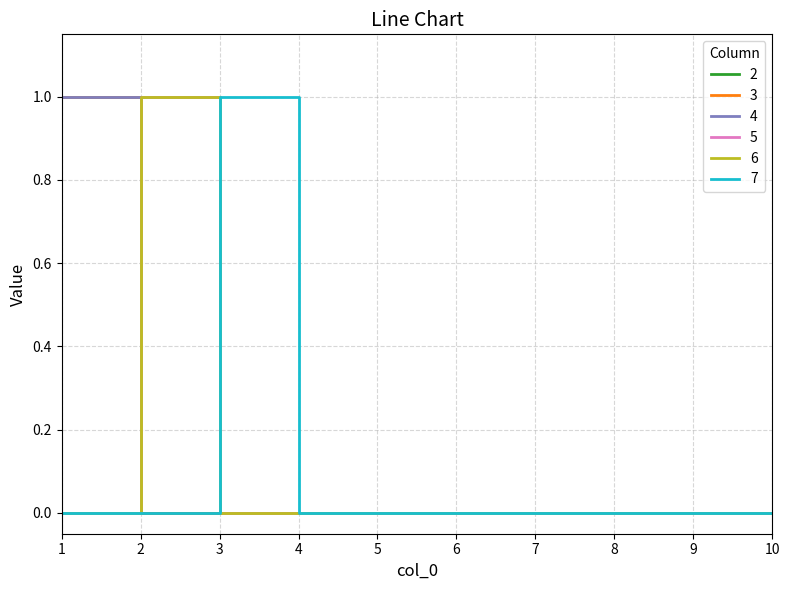

Does the chart display data point markers on the line(s)?

No